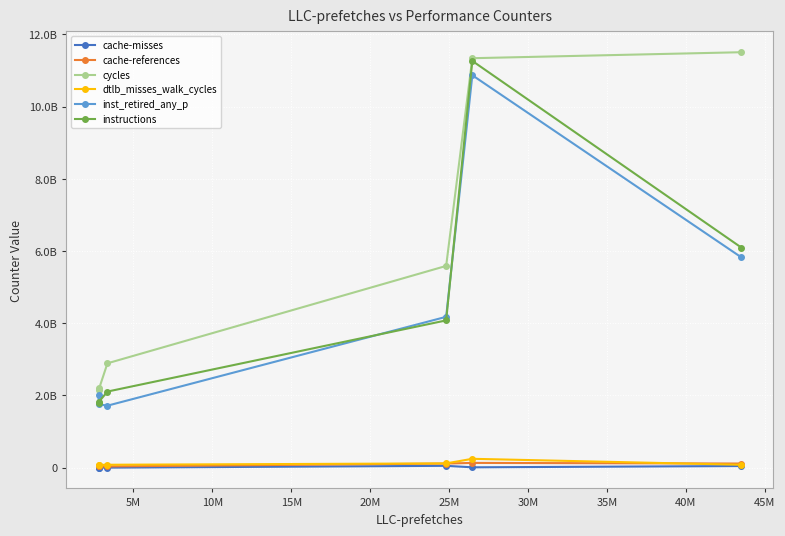

Reading right to left, extract all data points from this chart.

cache-misses: 46571652	10860415	52145398	1768486	2032397	2015570
cache-references: 115441204	132998244	115205770	35961813	39853788	39328183
cycles: 11507318025	11341486166	5588393517	2891542996	2160041888	2199000217
dtlb_misses_walk_cycles: 81084917	246640555	119594408	81760157	77162178	76534578
inst_retired_any_p: 5826357686	10869460750	4178861986	1718055813	1757889399	2000091803
instructions: 6097300001	11265774499	4079988695	2108846636	1819385386	1788872007